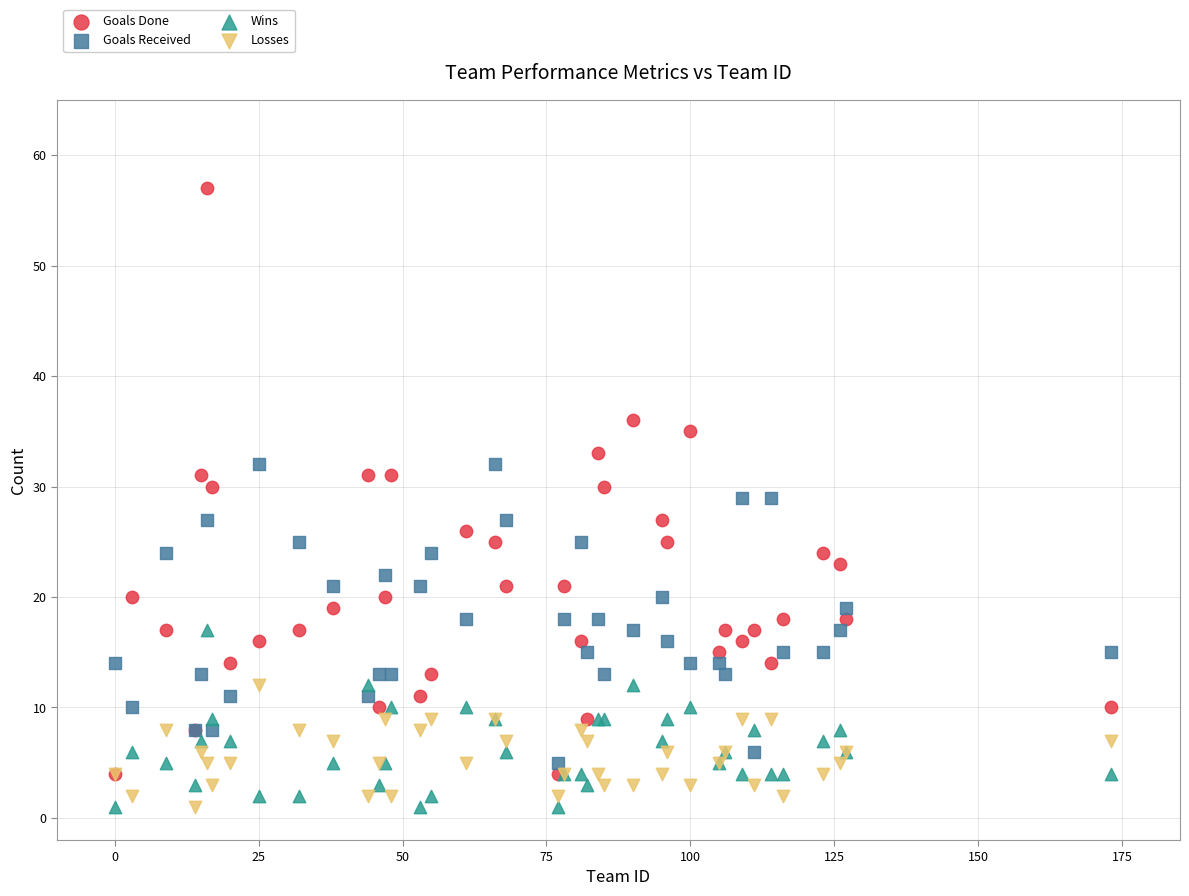

What are all the series names shown in the legend?

Goals Done, Goals Received, Wins, Losses